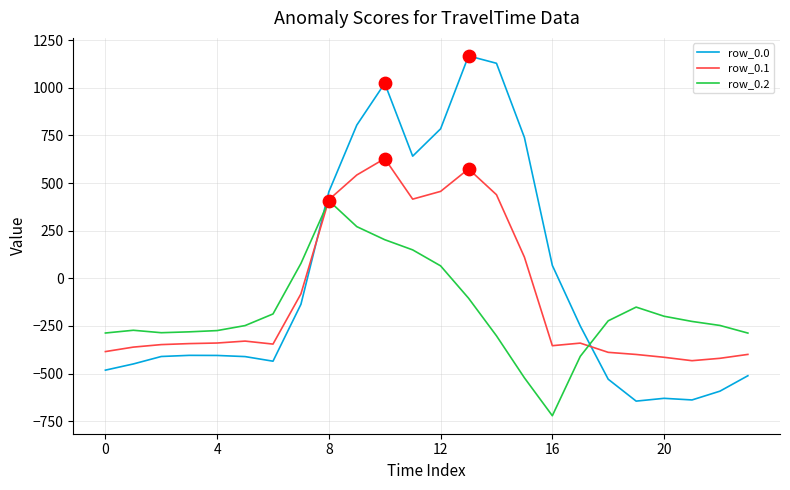

What is the maximum value for row_0.2?

407.2